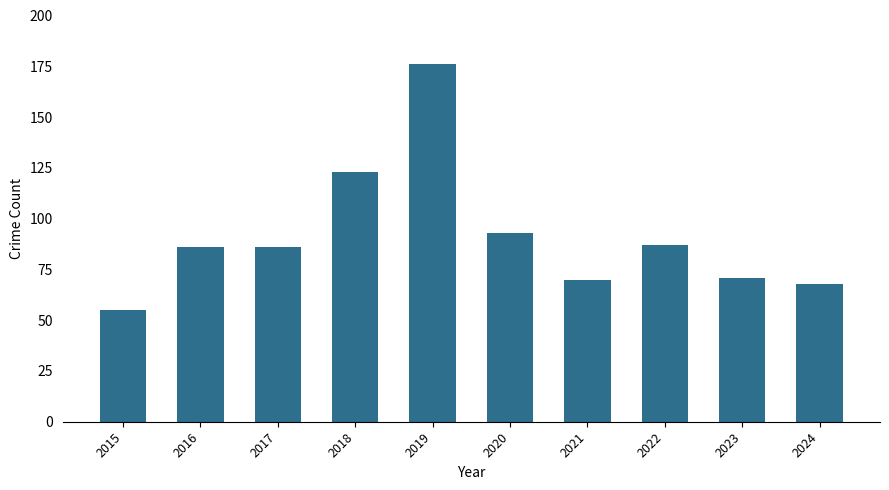

Count the number of categories in the chart.

10